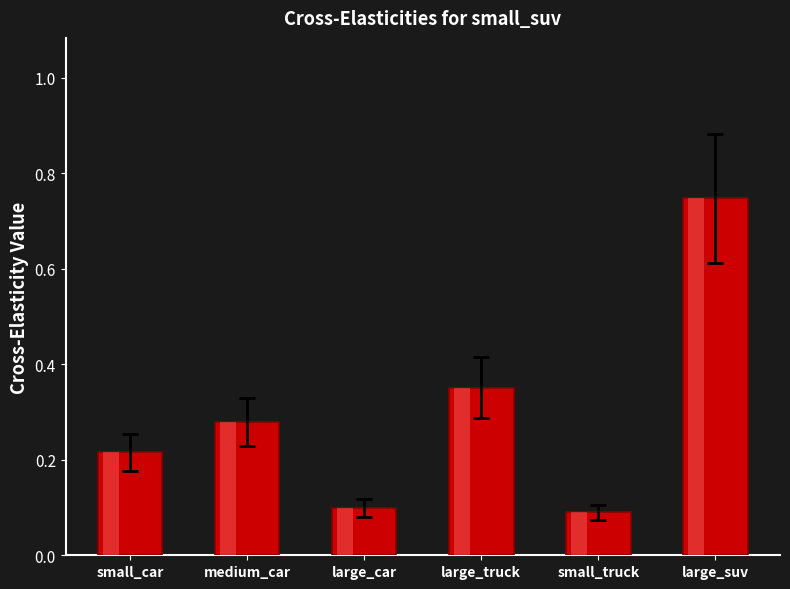

List the labels in order of value, largest first.

large_suv, large_truck, medium_car, small_car, large_car, small_truck